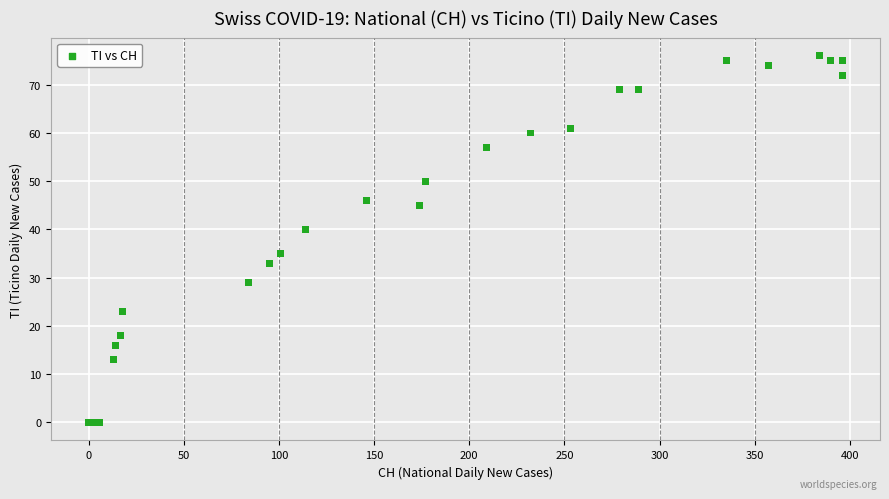

What Y value in the scatter plot is closest to 38?

40